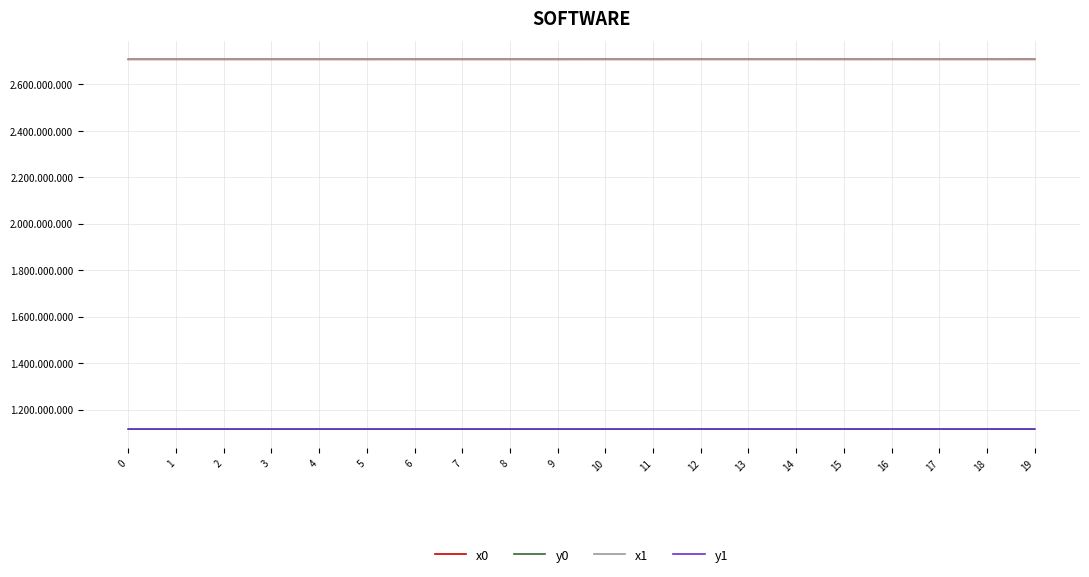

The y0 series shows 1115753.3 at 16. True or false?

True